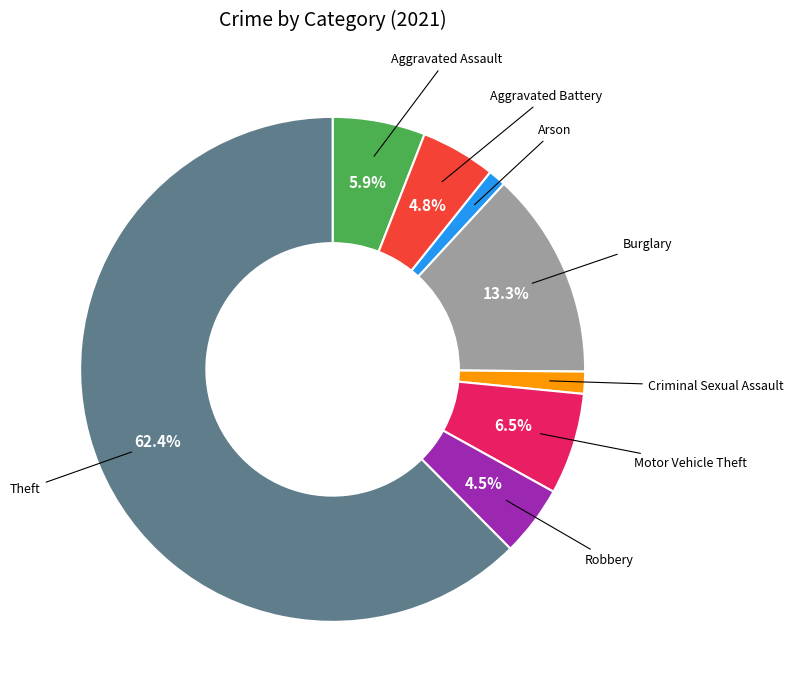

How many segments does this pie chart have?

8